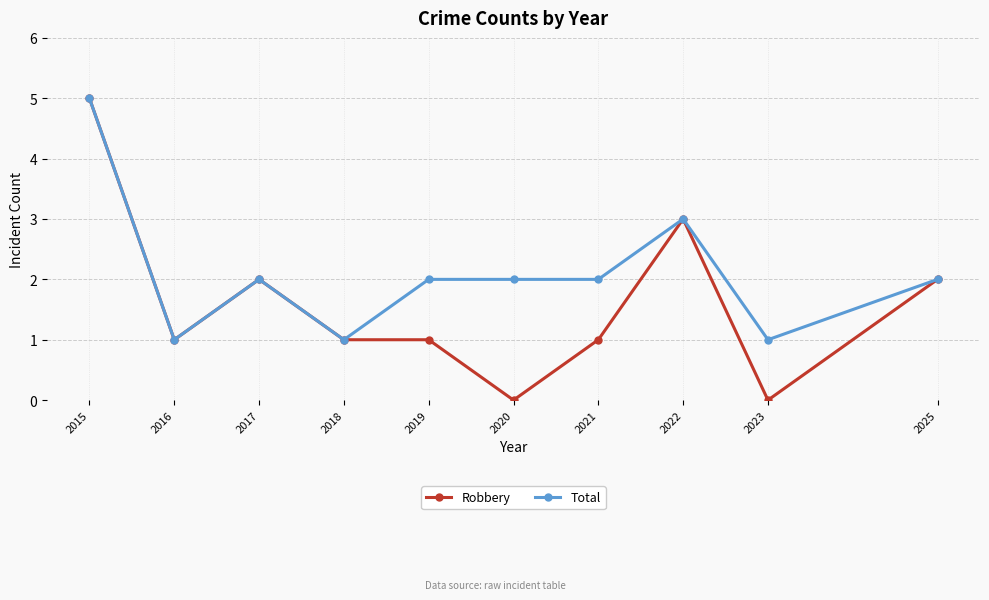

What is the greatest value displayed?

5